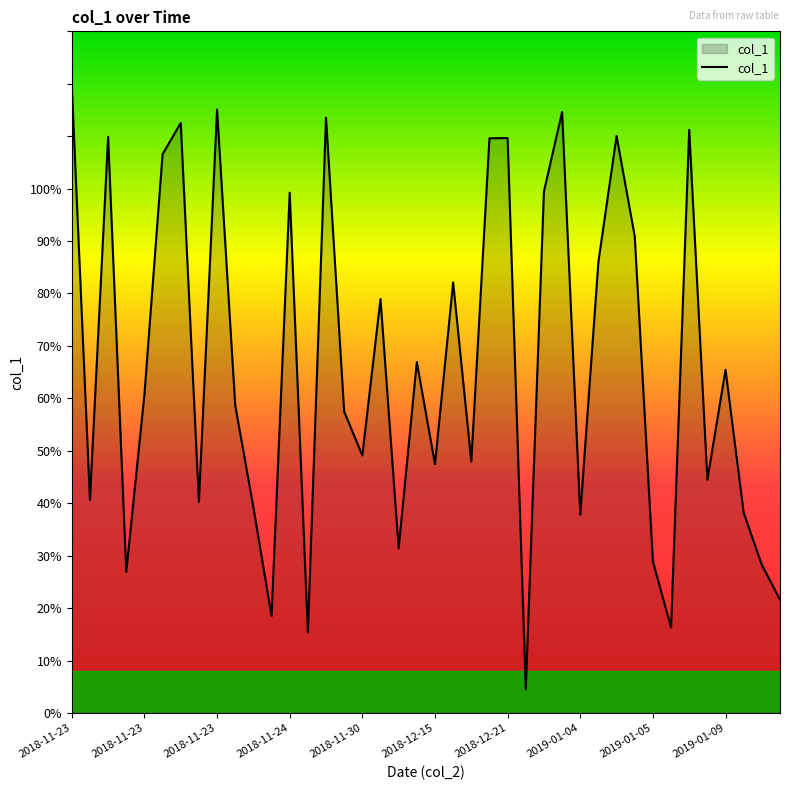

How many lines are shown in the chart?

1